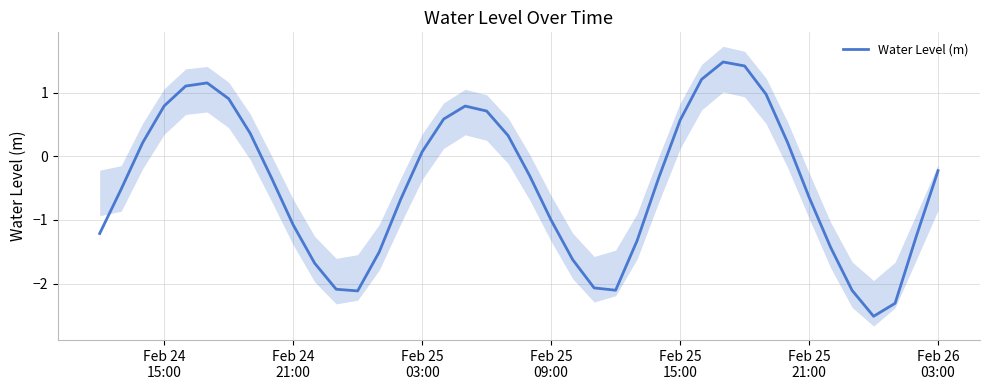

Reading left to right, extract all data points from this chart.

-1.2	-0.5	0.2	0.8	1.1	1.2	0.9	0.4	-0.3	-1.1	-1.7	-2.1	-2.1	-1.5	-0.7	0.1	0.6	0.8	0.7	0.3	-0.3	-1.0	-1.6	-2.1	-2.1	-1.3	-0.3	0.6	1.2	1.5	1.4	1.0	0.2	-0.6	-1.4	-2.1	-2.5	-2.3	-1.2	-0.2